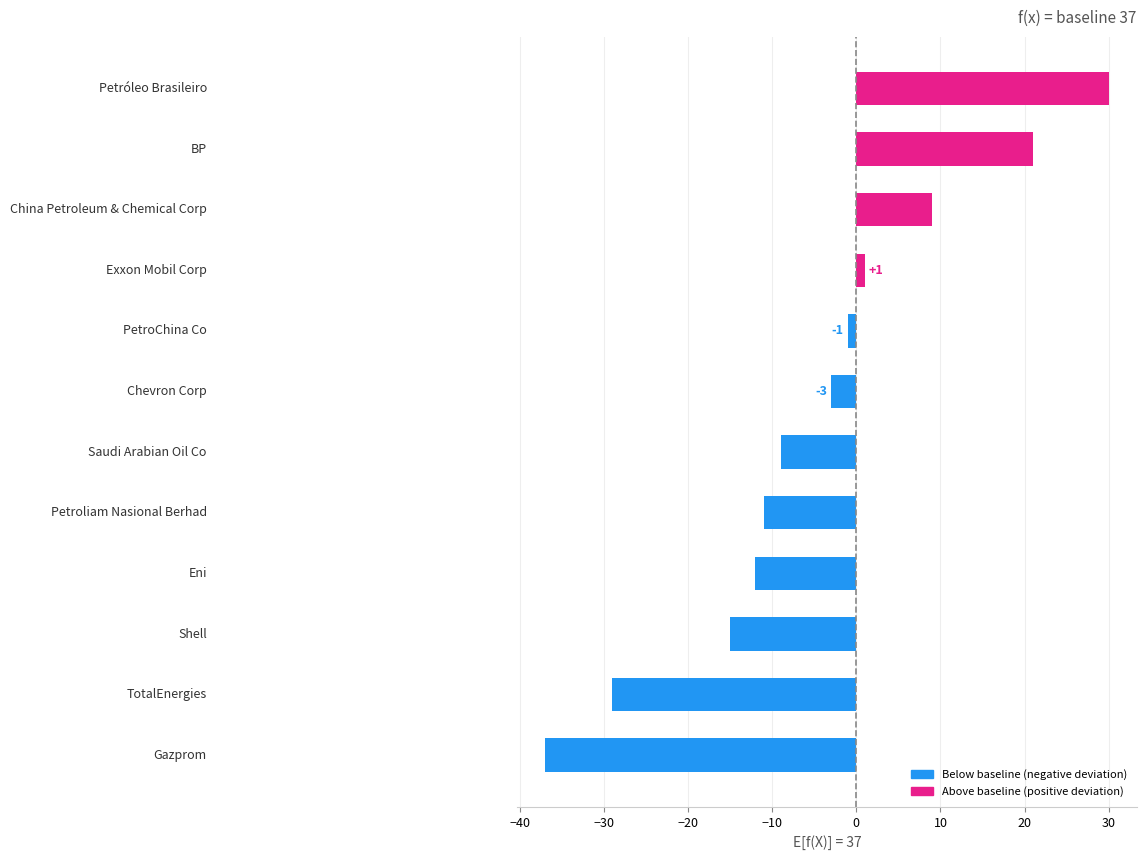

What is the maximum value shown in the chart?

30